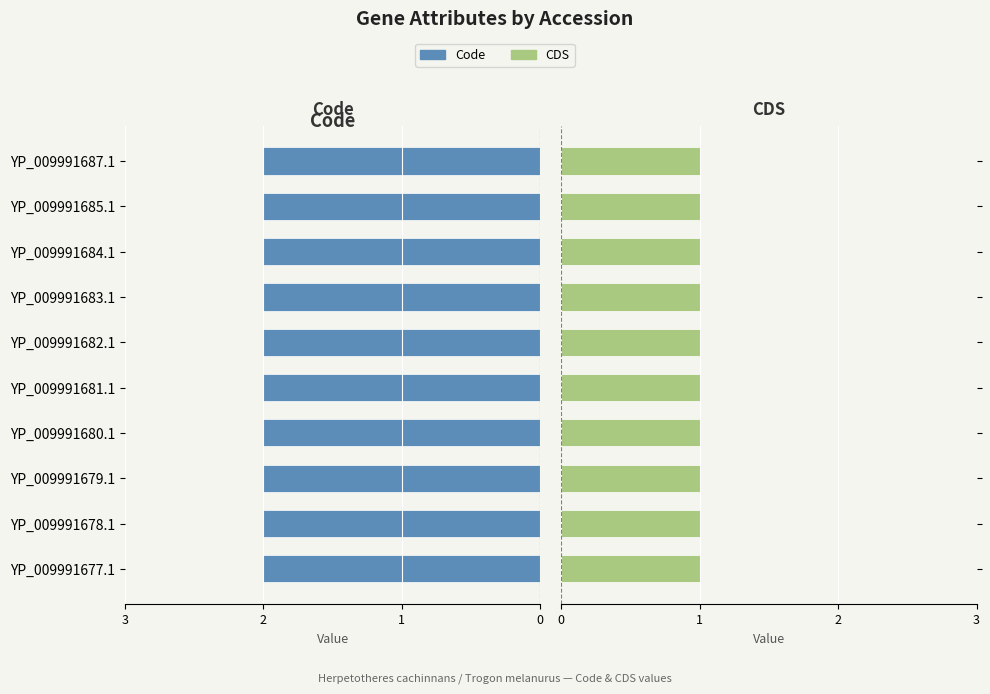

At how many categories does at least one series exceed 1?

10